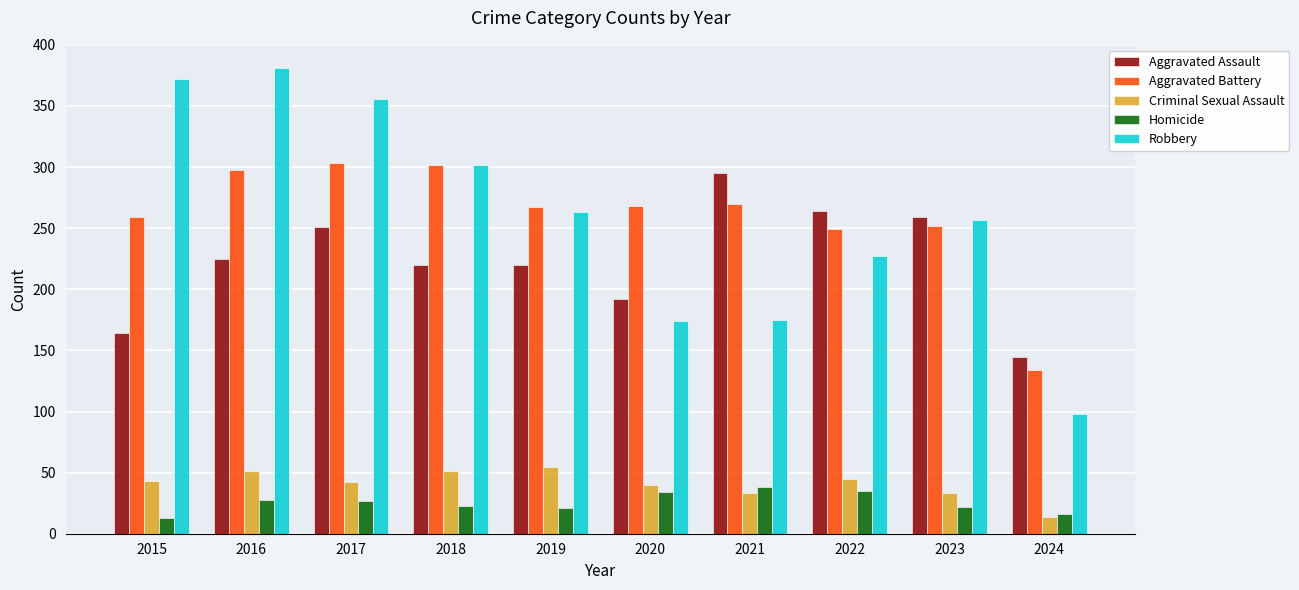

What is the spread (max minus min) of values at 2023?

237